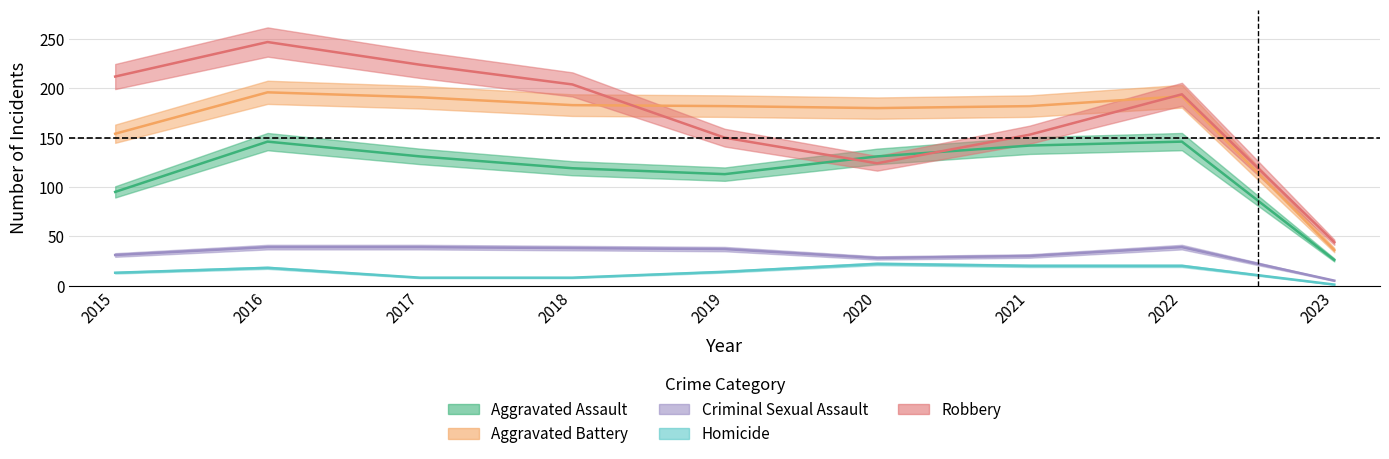

What is the total value across all series at 2017?

593